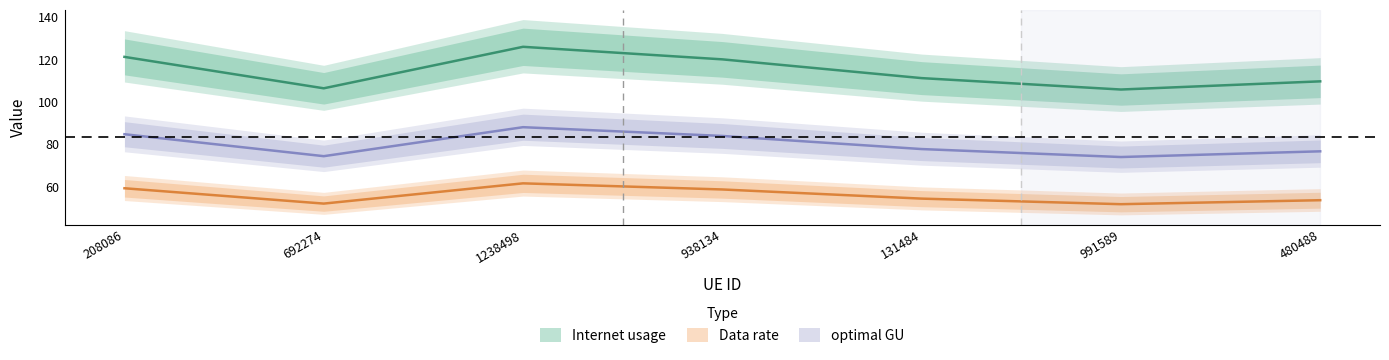

Between 131484 and 991589, which is larger?

131484